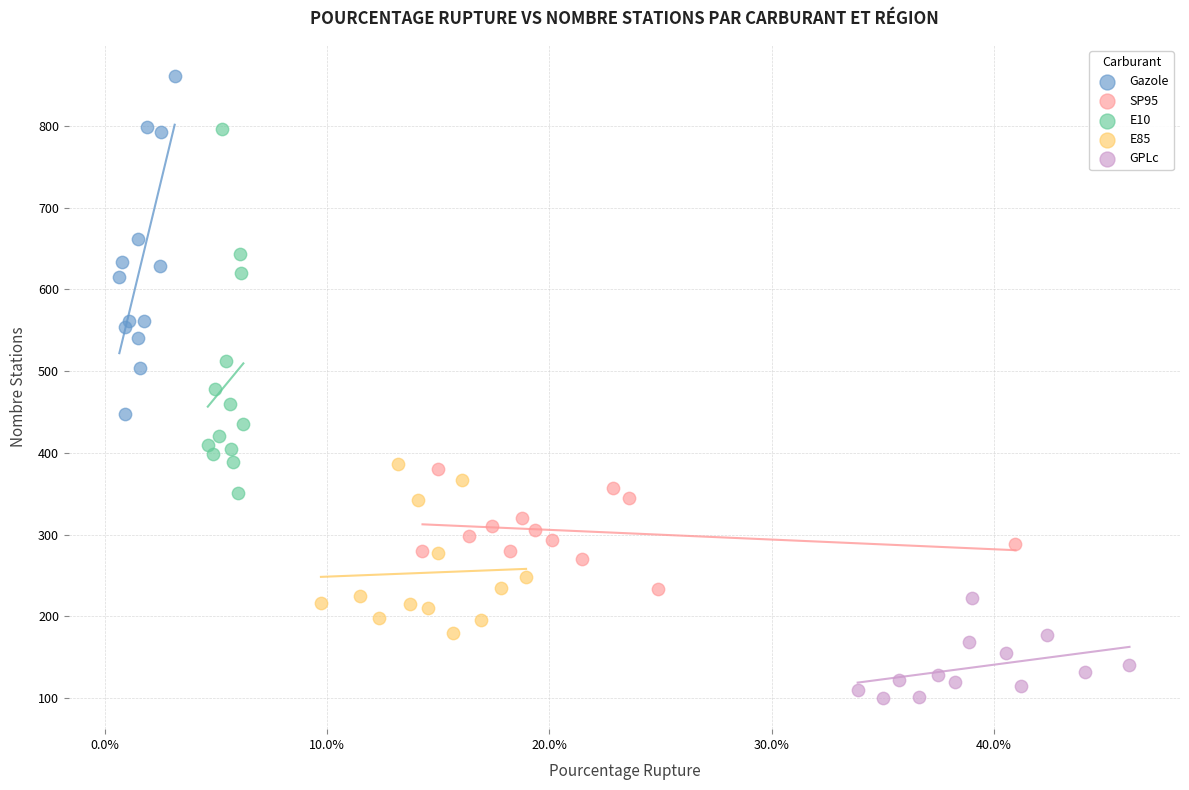

Which series has the largest Y range (max minus min)?

E10